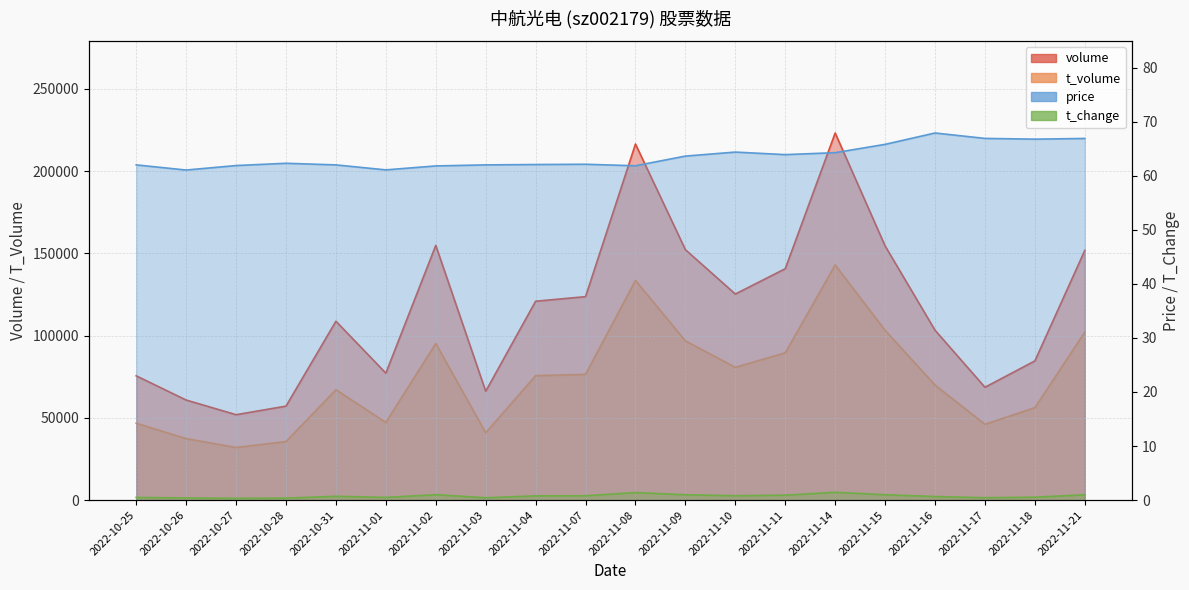

Reading left to right, list all the values displayed in this chart.

price: 2022-10-25=62.0	2022-10-26=61.0	2022-10-27=61.9	2022-10-28=62.3	2022-10-31=62.0	2022-11-01=61.1	2022-11-02=61.8	2022-11-03=62.0	2022-11-04=62.1	2022-11-07=62.1	2022-11-08=61.8	2022-11-09=63.6	2022-11-10=64.4	2022-11-11=63.9	2022-11-14=64.3	2022-11-15=65.8	2022-11-16=67.9	2022-11-17=66.9	2022-11-18=66.8	2022-11-21=66.9
volume: 2022-10-25=75549.0	2022-10-26=60836.0	2022-10-27=51919.0	2022-10-28=57132.0	2022-10-31=108746.0	2022-11-01=77185.0	2022-11-02=154869.0	2022-11-03=66175.0	2022-11-04=120914.0	2022-11-07=123699.0	2022-11-08=216491.0	2022-11-09=152248.0	2022-11-10=125286.0	2022-11-11=140684.0	2022-11-14=223192.0	2022-11-15=154527.0	2022-11-16=103278.0	2022-11-17=68593.0	2022-11-18=84628.0	2022-11-21=151795.0
t_volume: 2022-10-25=46731.0	2022-10-26=37367.0	2022-10-27=31970.0	2022-10-28=35585.0	2022-10-31=67089.0	2022-11-01=47220.0	2022-11-02=95208.0	2022-11-03=40939.0	2022-11-04=75650.0	2022-11-07=76432.0	2022-11-08=133565.0	2022-11-09=96769.0	2022-11-10=80712.0	2022-11-11=89538.0	2022-11-14=142958.0	2022-11-15=103198.0	2022-11-16=69927.0	2022-11-17=46095.0	2022-11-18=56196.0	2022-11-21=102115.0
t_change: 2022-10-25=0.5	2022-10-26=0.4	2022-10-27=0.3	2022-10-28=0.4	2022-10-31=0.7	2022-11-01=0.5	2022-11-02=1.0	2022-11-03=0.4	2022-11-04=0.8	2022-11-07=0.8	2022-11-08=1.4	2022-11-09=1.0	2022-11-10=0.8	2022-11-11=0.9	2022-11-14=1.4	2022-11-15=1.0	2022-11-16=0.7	2022-11-17=0.4	2022-11-18=0.5	2022-11-21=1.0